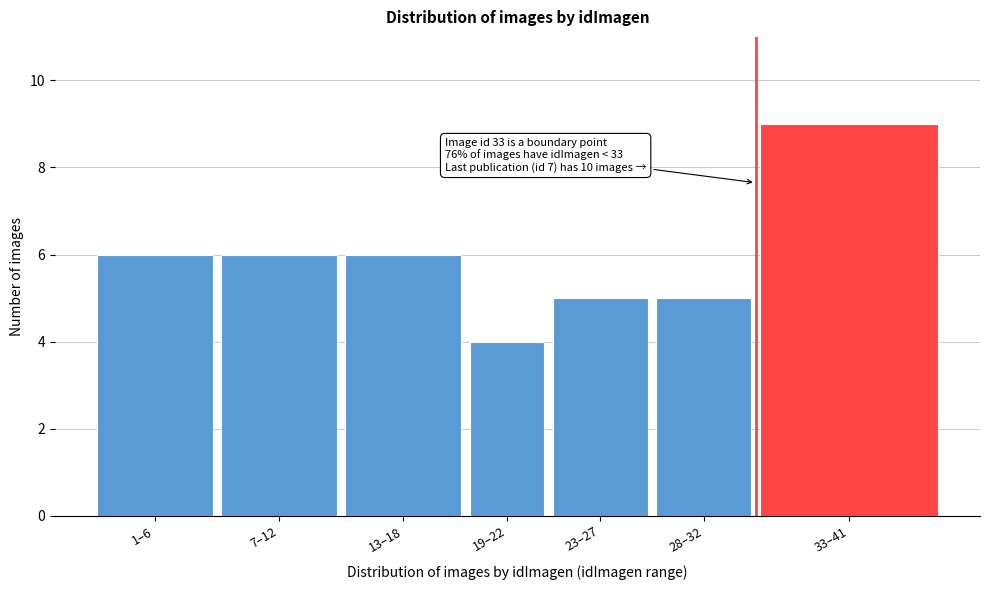

Reading left to right, list all the values displayed in this chart.

6	6	6	4	5	5	9